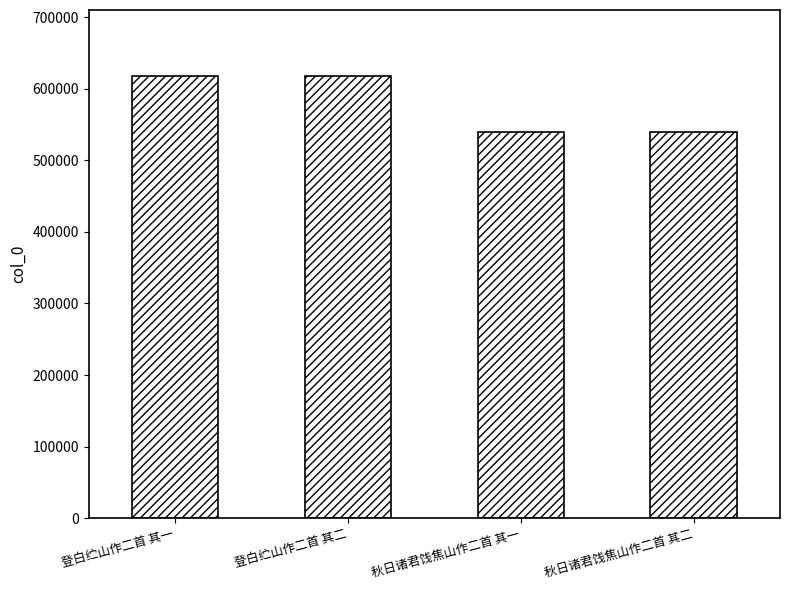

What is the label of the 1st bar from the left?

登白纻山作二首 其一